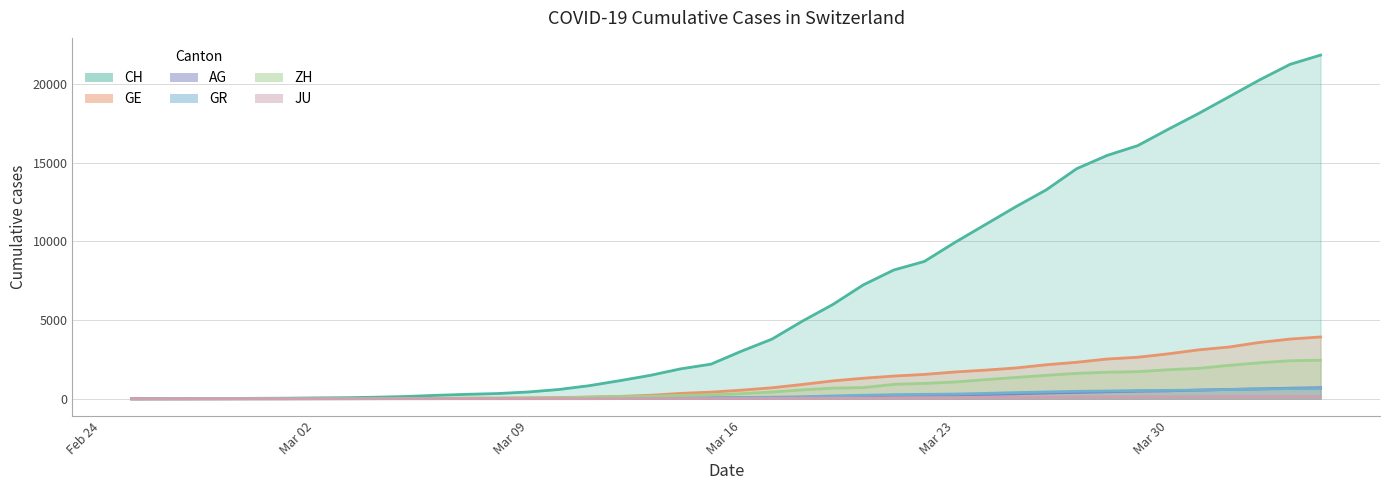

The GR series shows 25 at 2020-03-08. True or false?

False